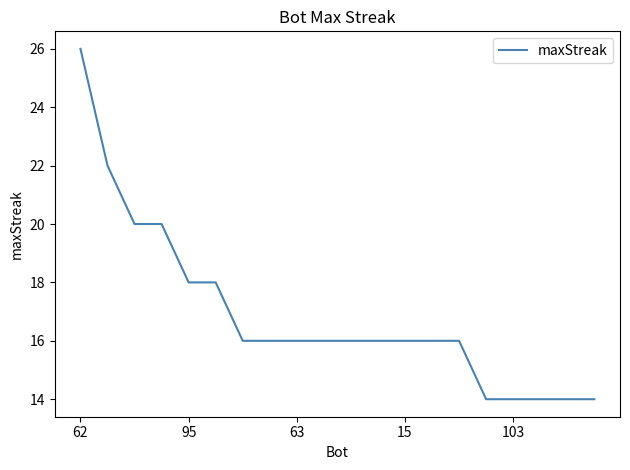

What is the difference between the maximum and minimum values?

12